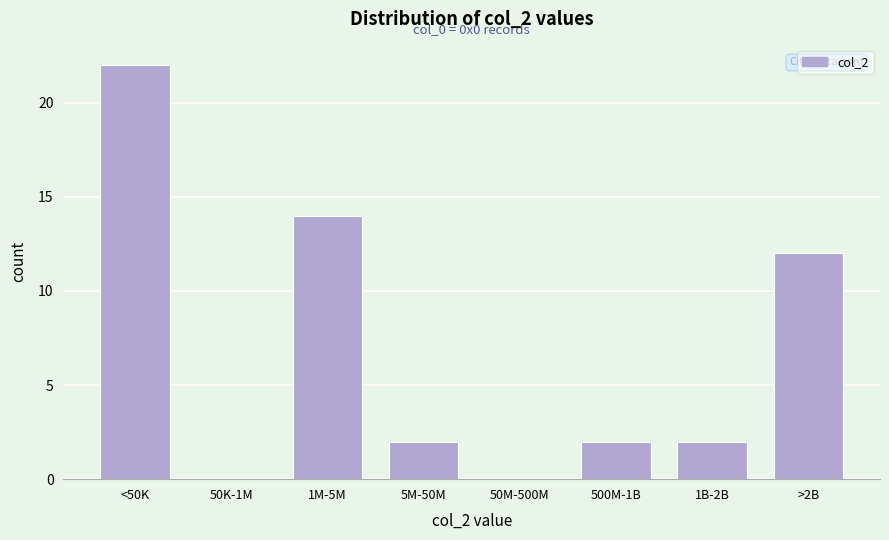

Reading left to right, list all the values displayed in this chart.

<50K=22	50K-1M=0	1M-5M=14	5M-50M=2	50M-500M=0	500M-1B=2	1B-2B=2	>2B=12